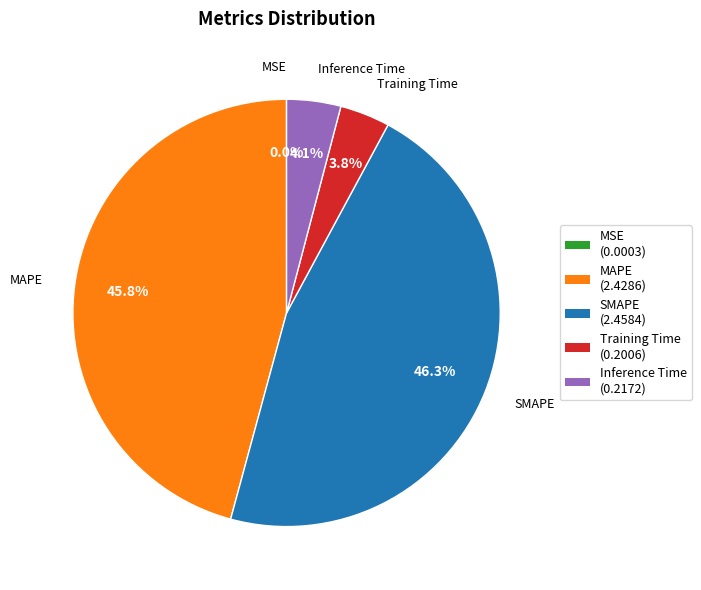

What percentage is the Training Time slice, to the nearest percent?

4%